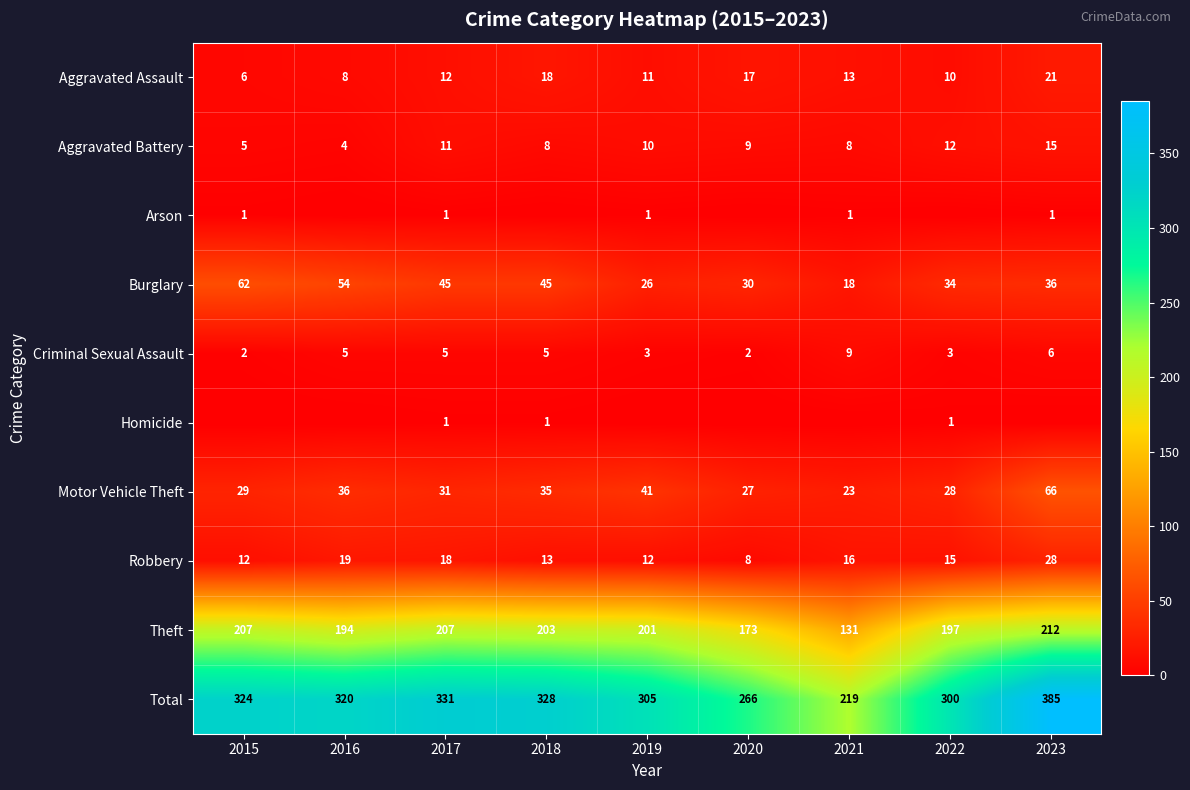

The value of Robbery at 2023 is 28. True or false?

True